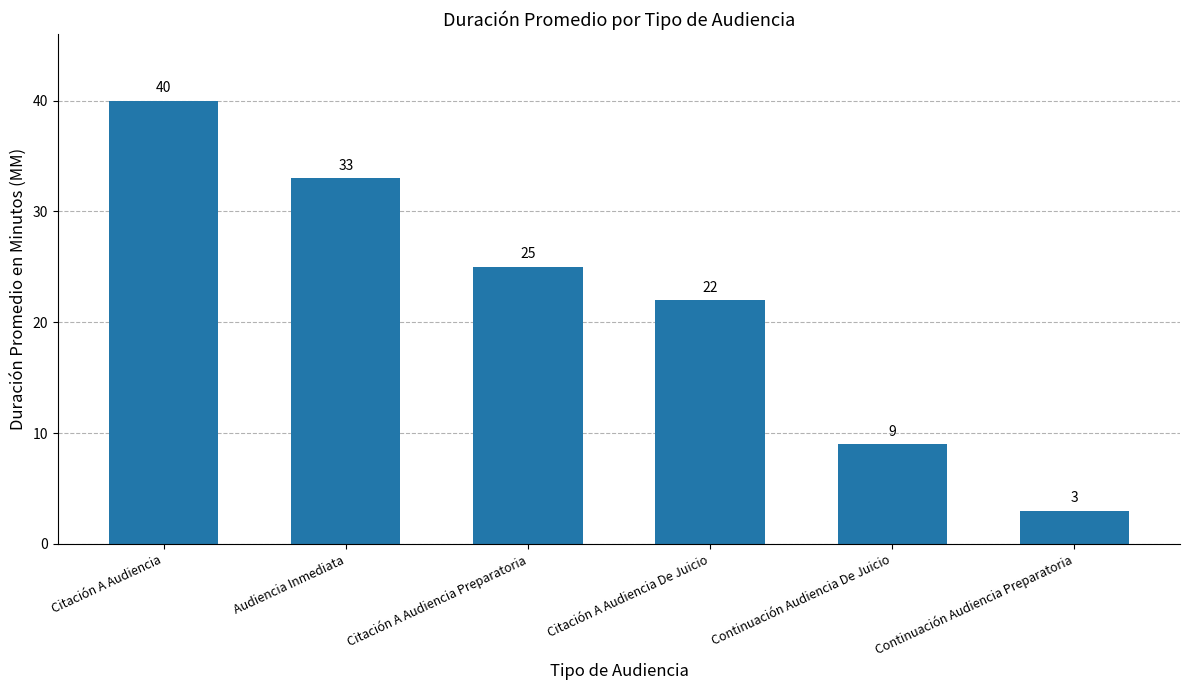

What is the approximate value at Citación A Audiencia, to the nearest 10?

40